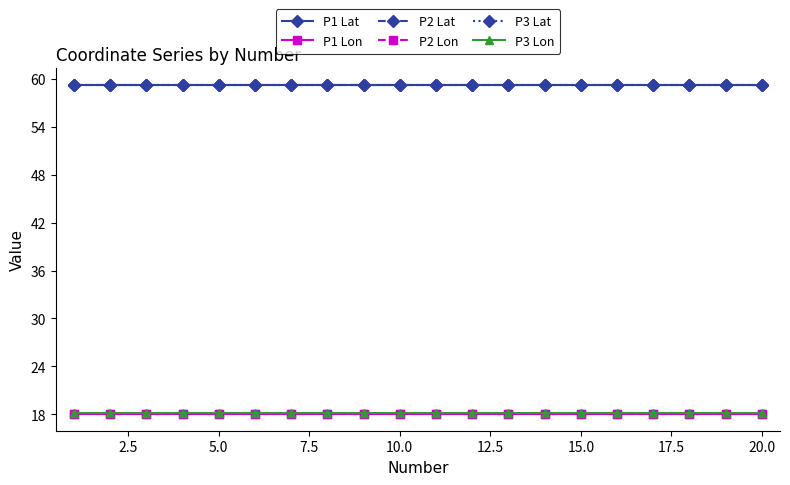

Count the number of data series in this chart.

6